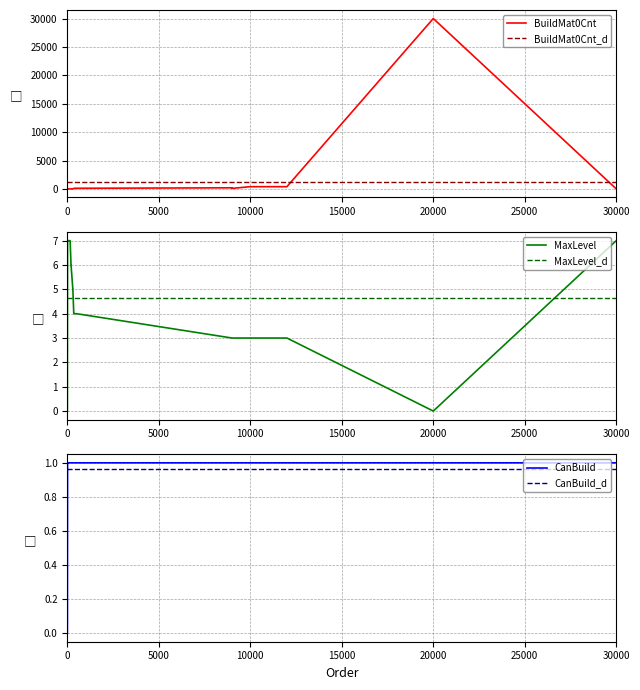

At which category is the sum across all series the highest?

20000